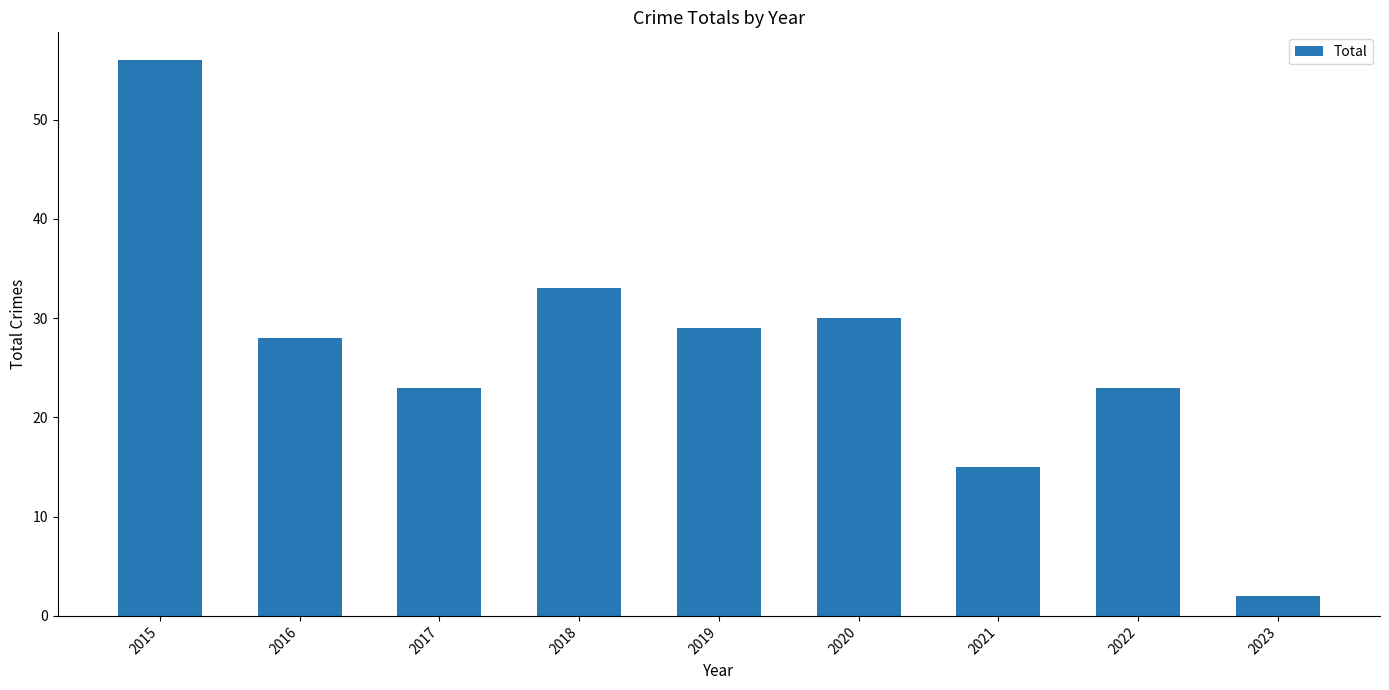

What is the sum of all values?

239